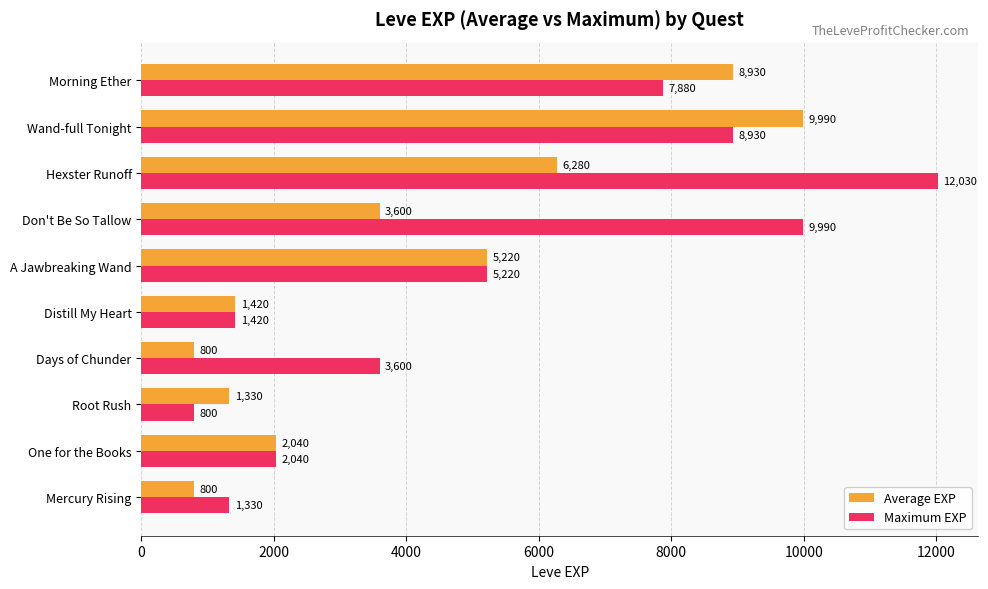

At which label does Maximum EXP reach its peak?

Hexster Runoff